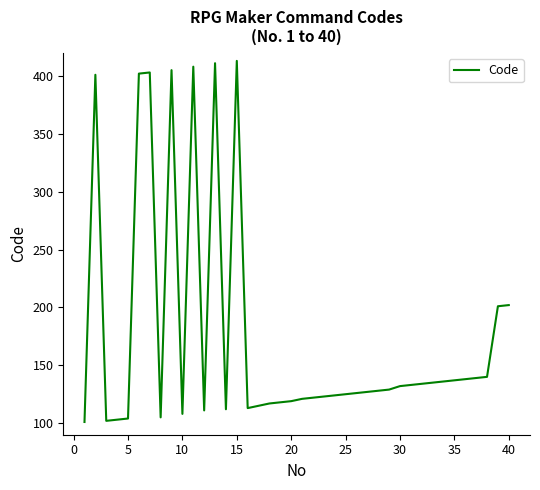

How many lines are shown in the chart?

1